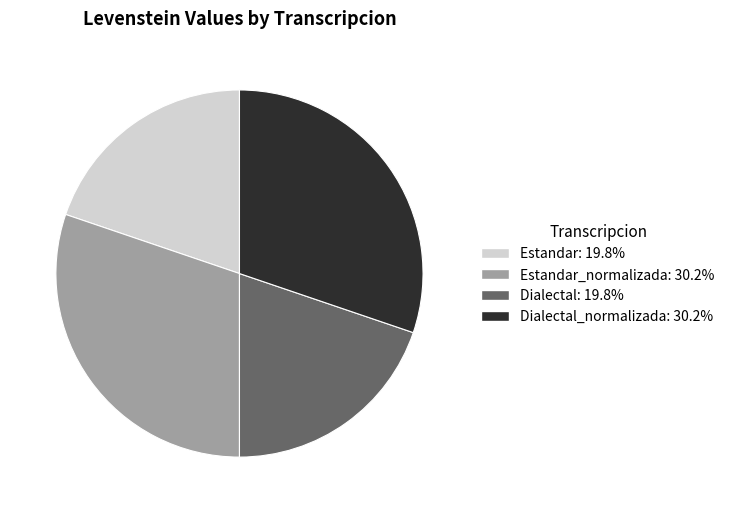

Does any single category account for the majority?

No